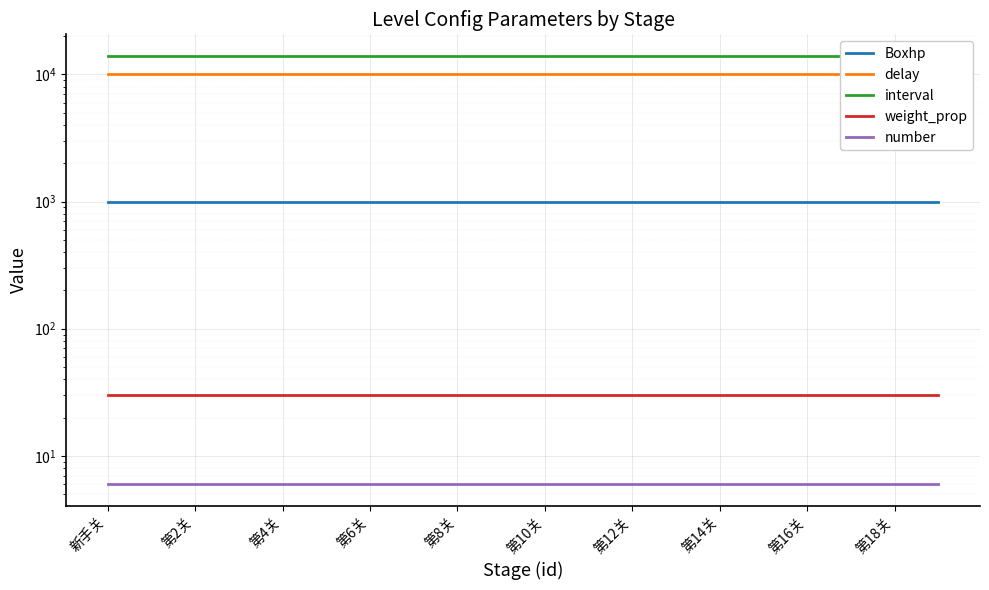

Is this an area chart (filled region under the line)?

No